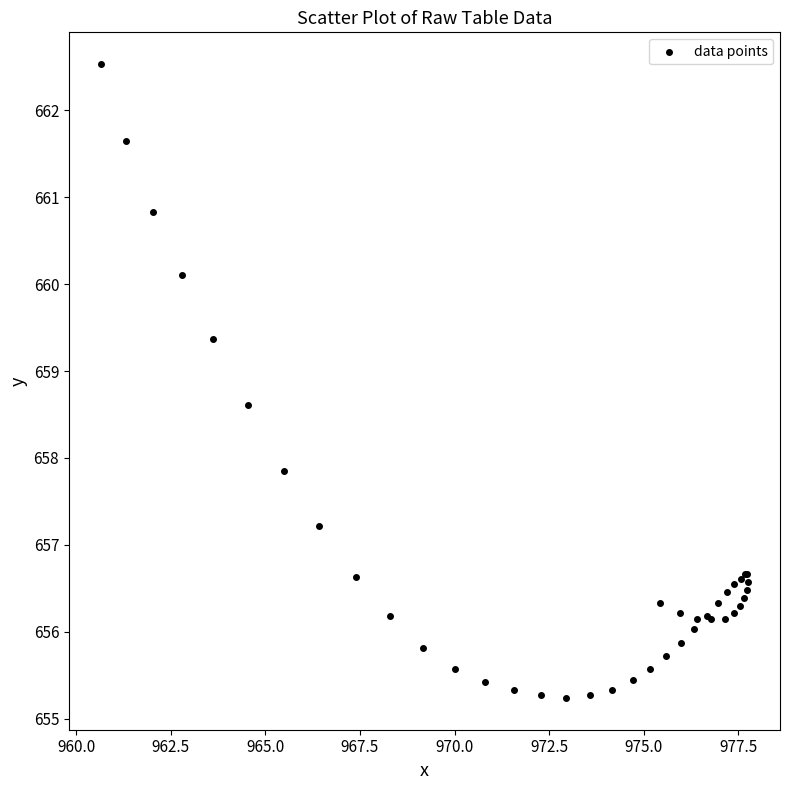

What Y value in the scatter plot is closest to 658?

657.9